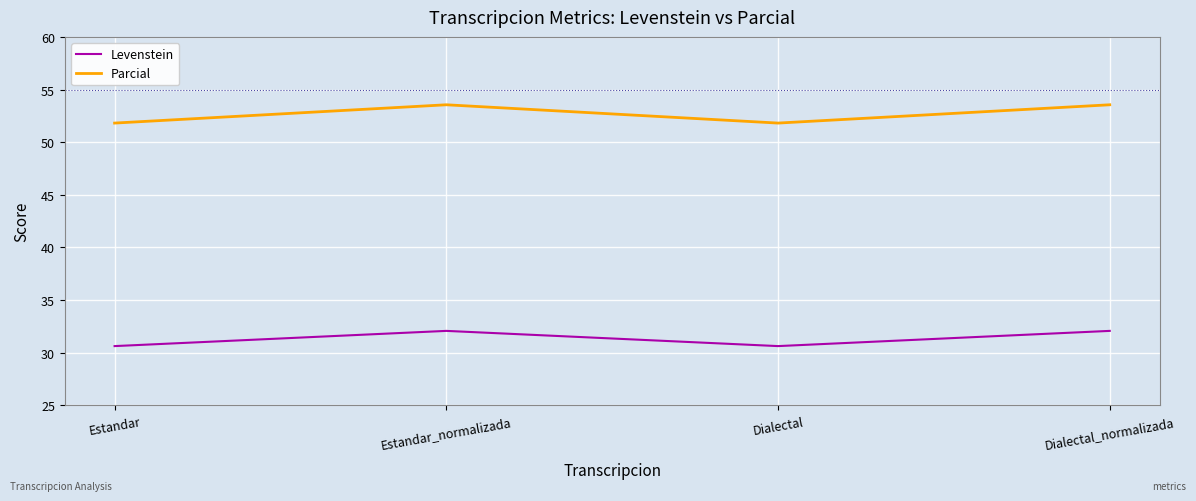

Reading left to right, what are all the values shown in this chart?

Levenstein: Estandar=30.6	Estandar_normalizada=32.1	Dialectal=30.6	Dialectal_normalizada=32.1
Parcial: Estandar=51.8	Estandar_normalizada=53.6	Dialectal=51.8	Dialectal_normalizada=53.6